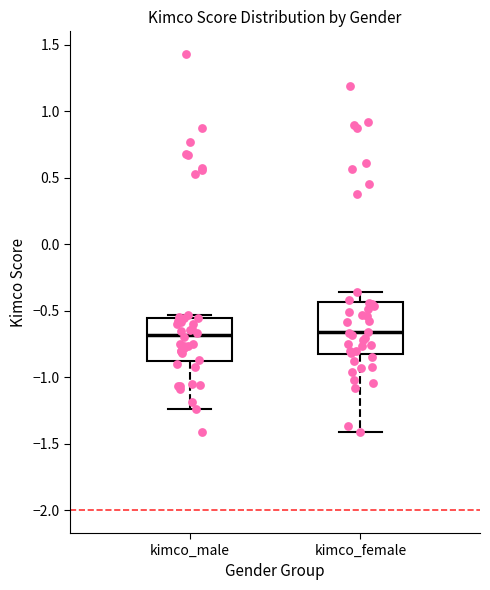

Reading left to right, transcribe this box plot: for each box, give where its median line is, the range the box spans, and where its two whiskers end, as read against the y-axis. The values are not printed on the chart, so give them approximately, as read against the axis.

kimco_male: median -0.70, box -0.90 to -0.55, whiskers -1.25 to -0.55 (just above the box's upper edge)
kimco_female: median -0.65, box -0.85 to -0.45, whiskers -1.40 to -0.35